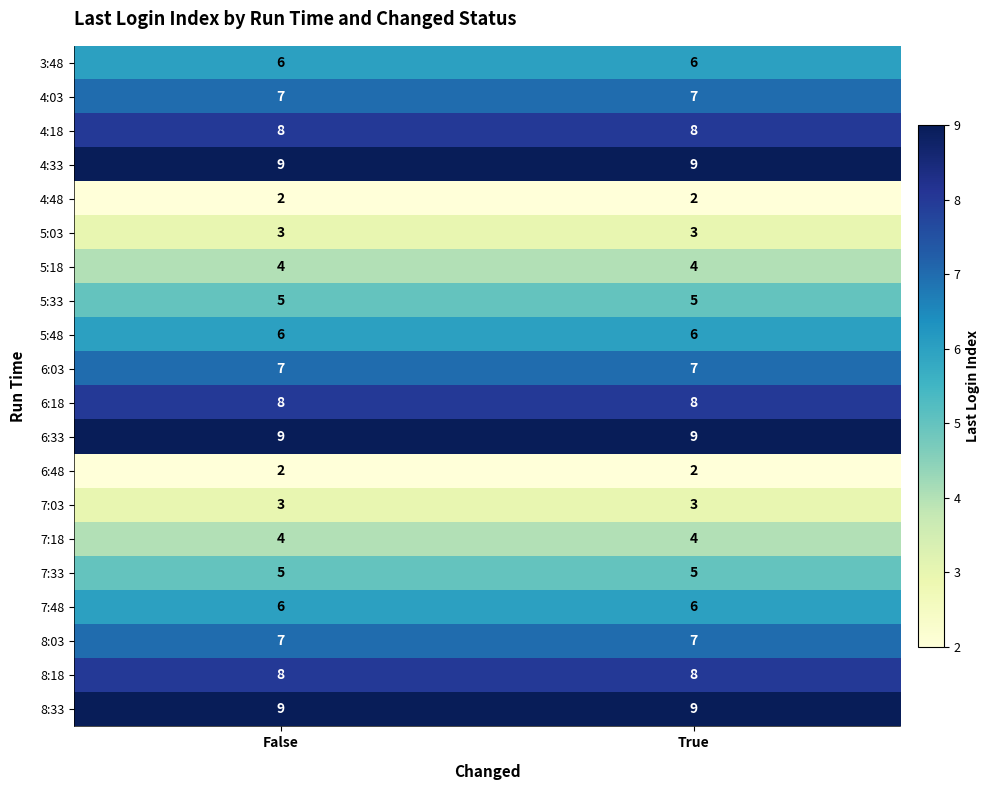

What is the smallest value displayed?

2